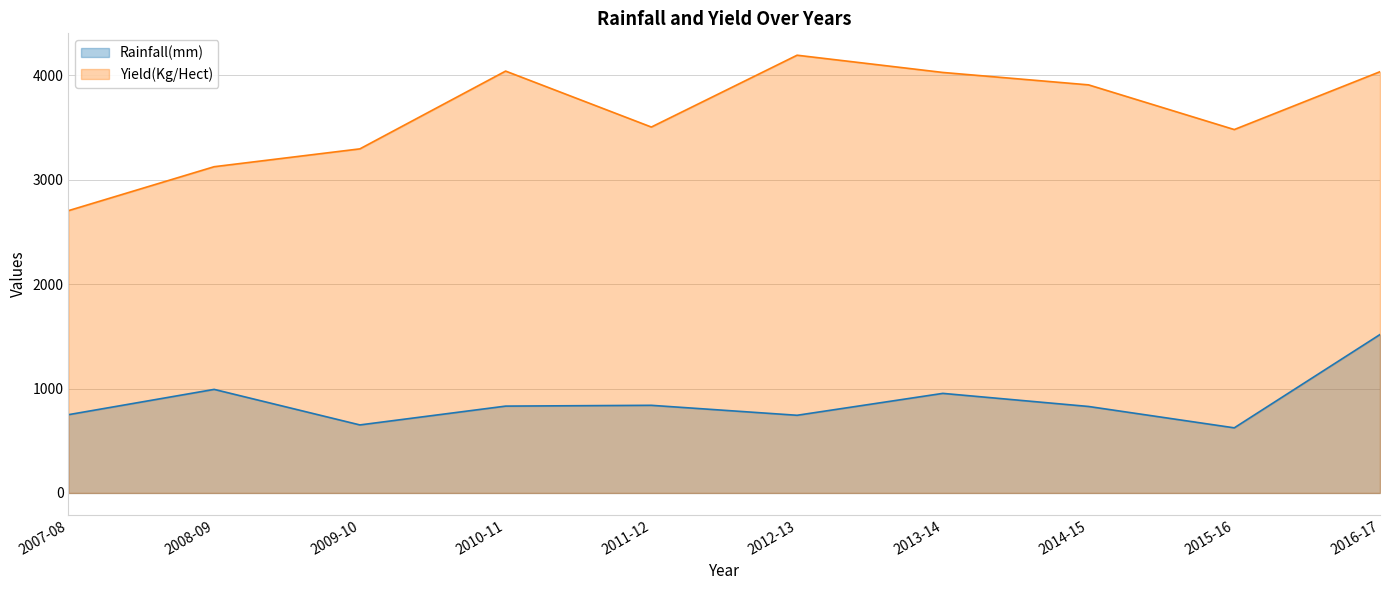

Which label corresponds to the largest value in the chart?

2012-13